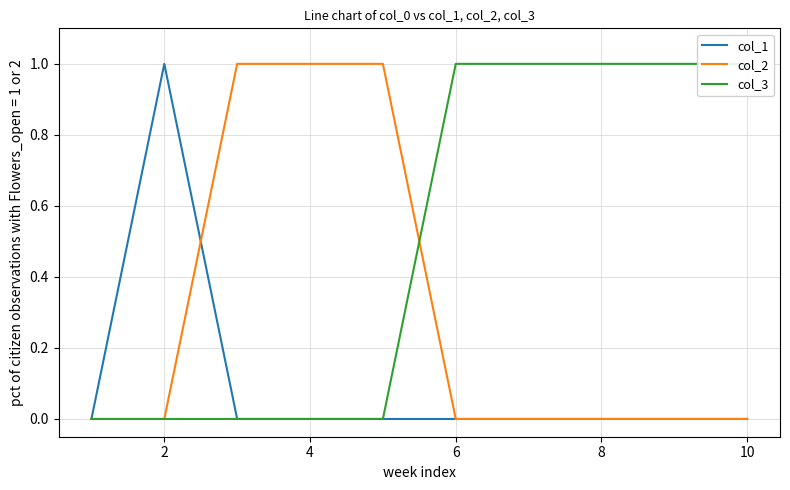

Rank the series at 10 from highest to lowest value.

col_3, col_1, col_2